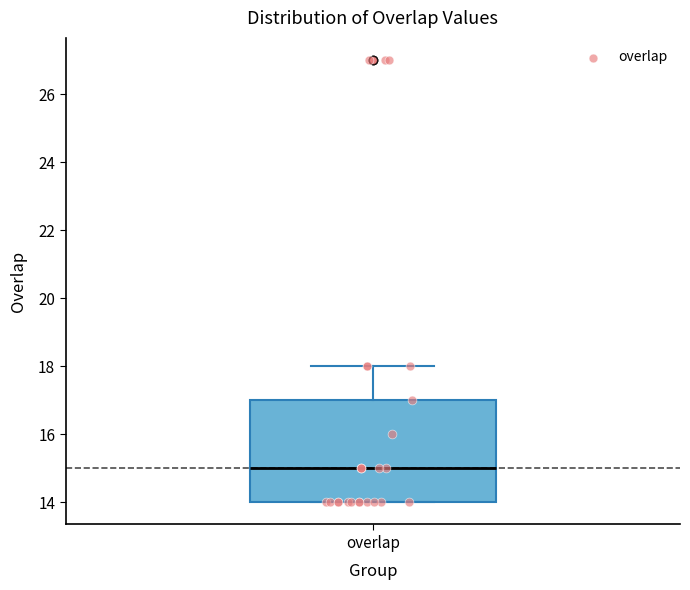

Where is the upper edge of the box for overlap on the y-axis? The values are not printed on the chart, so give them approximately, as read against the axis.

17